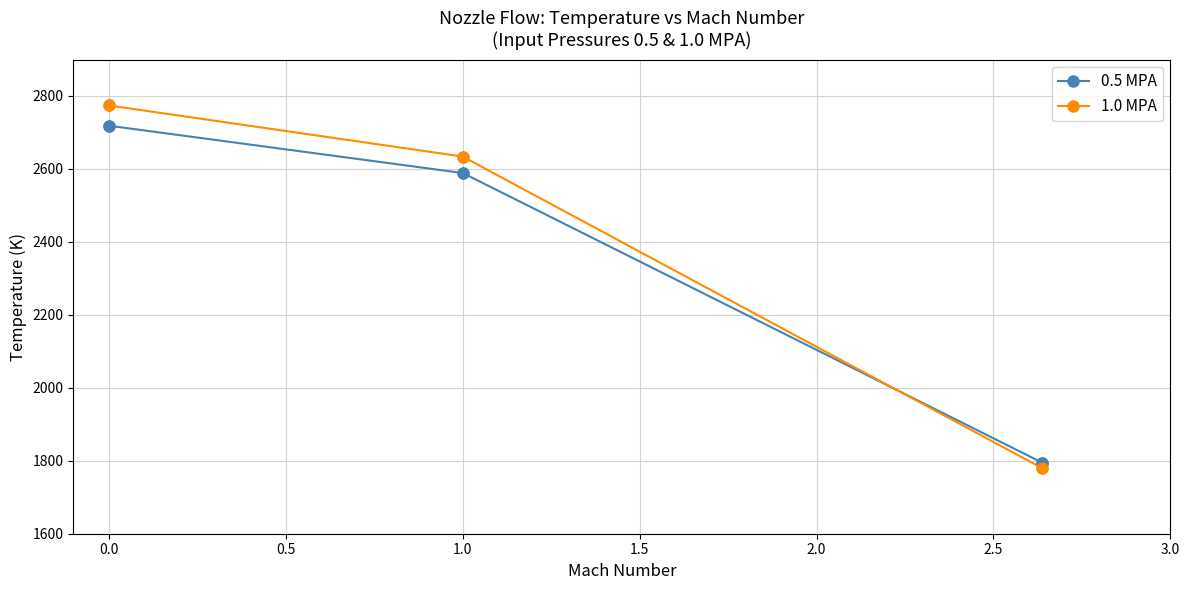

Which series has the largest range (max minus min)?

1.0 MPA